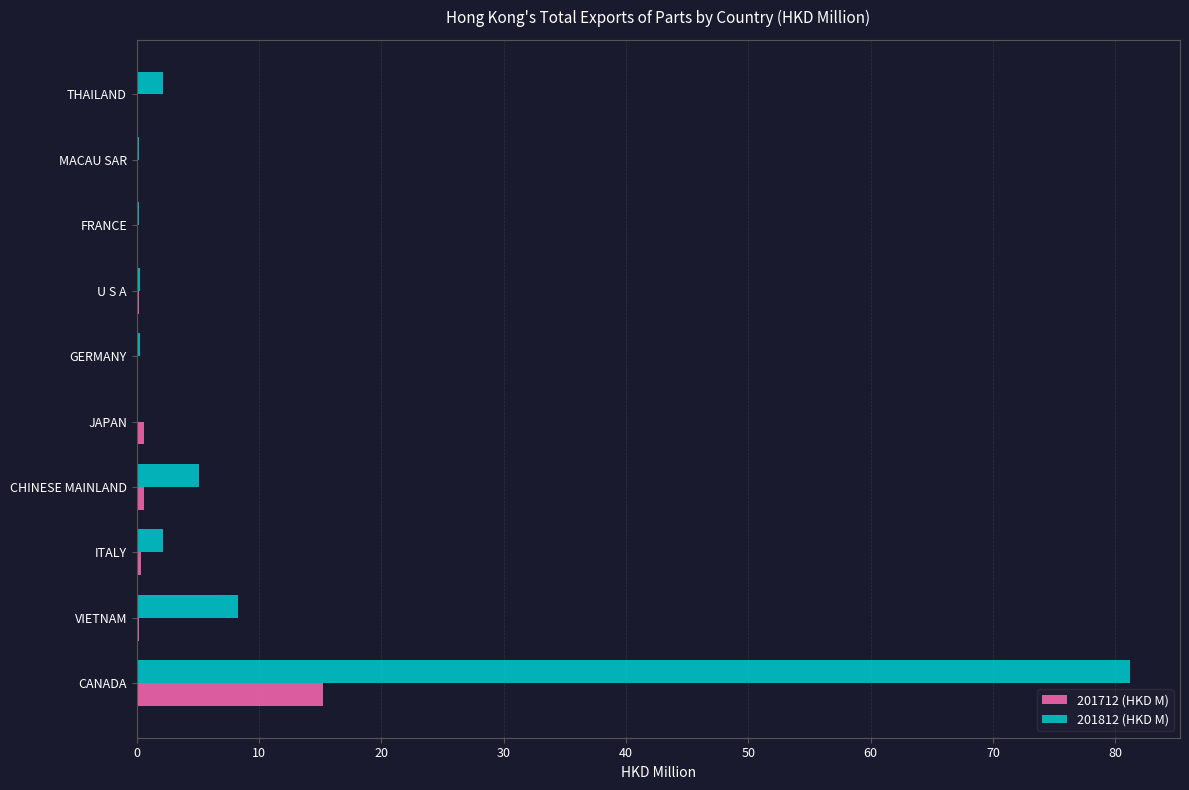

At which category is the sum across all series the highest?

CANADA